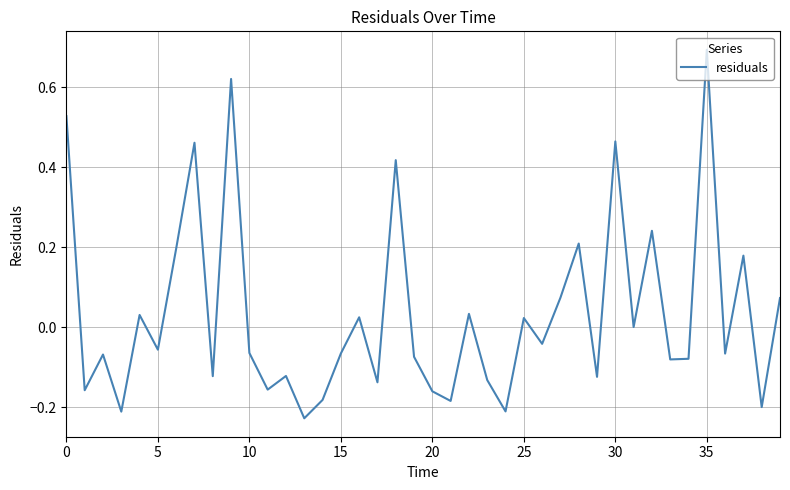

What is the greatest value displayed?

0.7